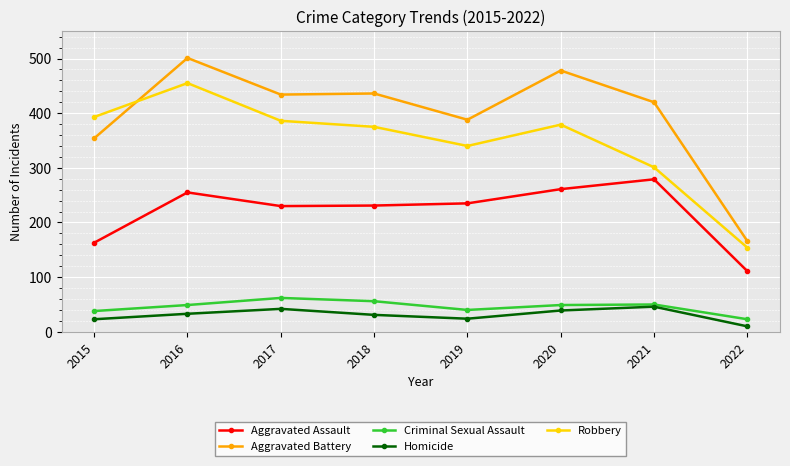

Is the value of Robbery at 2021 greater than the value of Homicide at 2015?

Yes